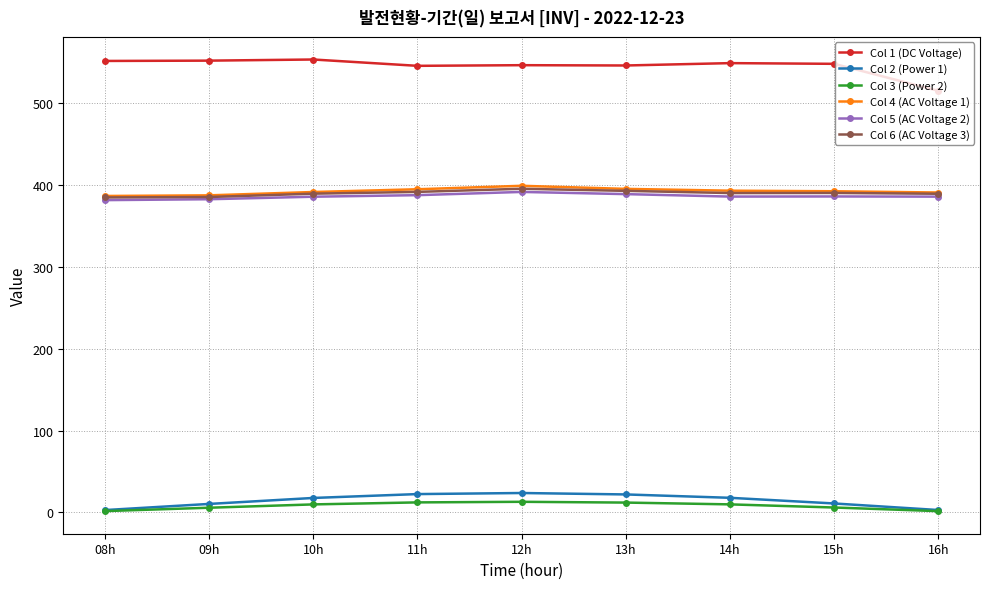

What is the value of the Col 5 (AC Voltage 2) point at the 5th from the left?

391.9